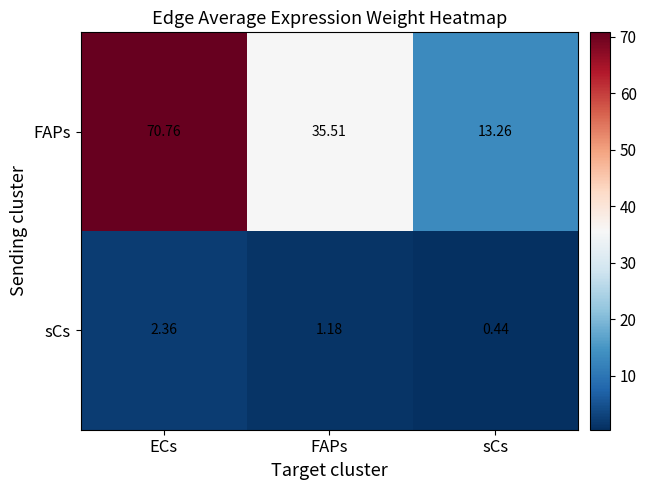

Rank the series by their average value, from highest to lowest.

FAPs, sCs